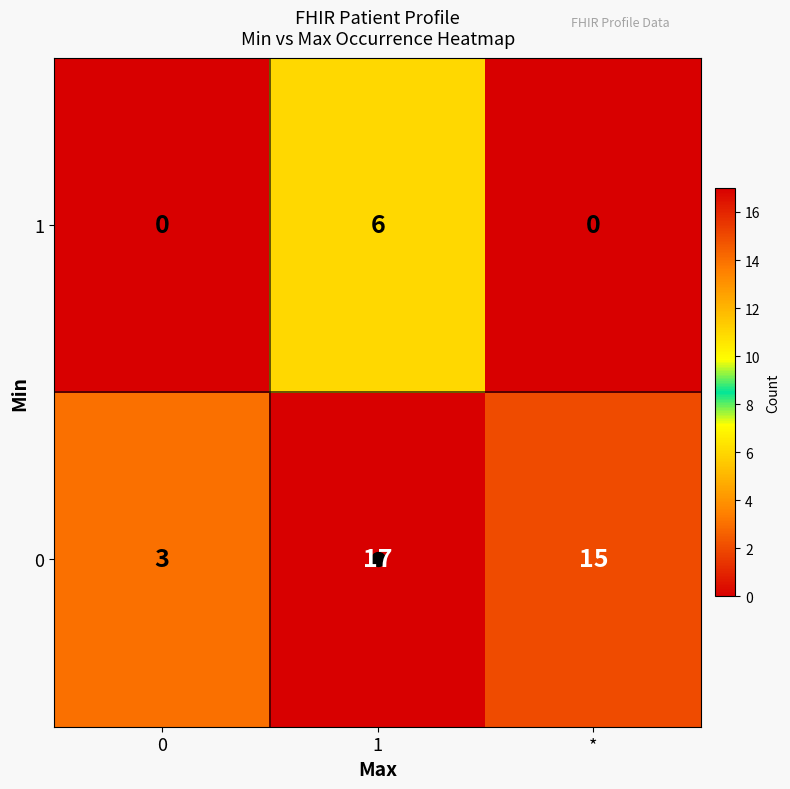

What value does the 1 series have at 1?

6